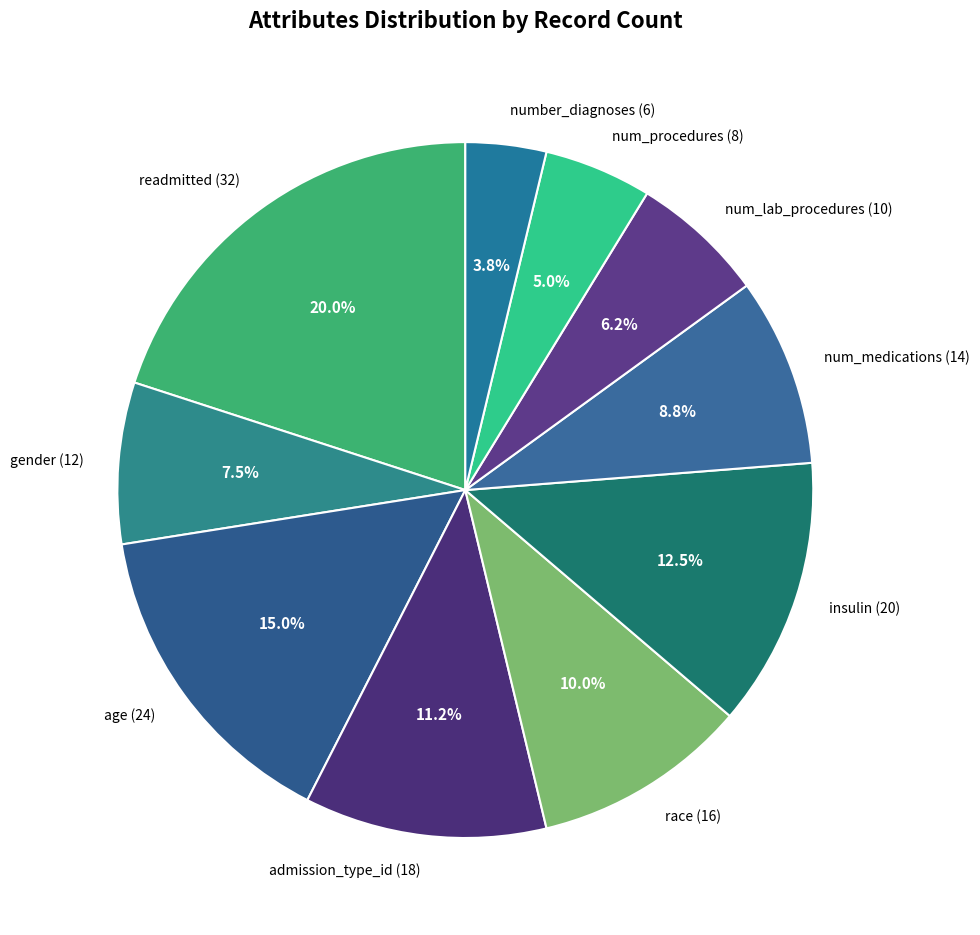

Count the number of slices in the pie.

10